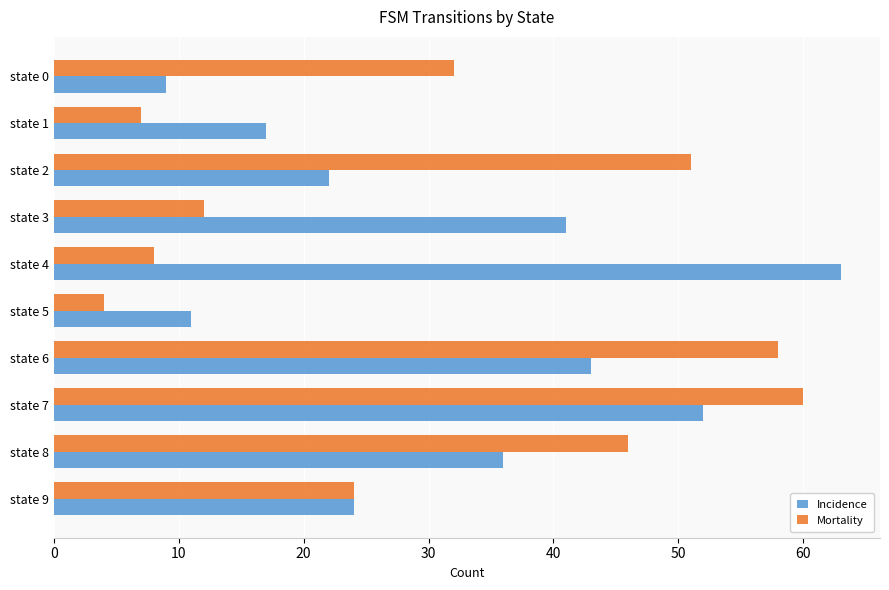

How many series are shown in this chart?

2